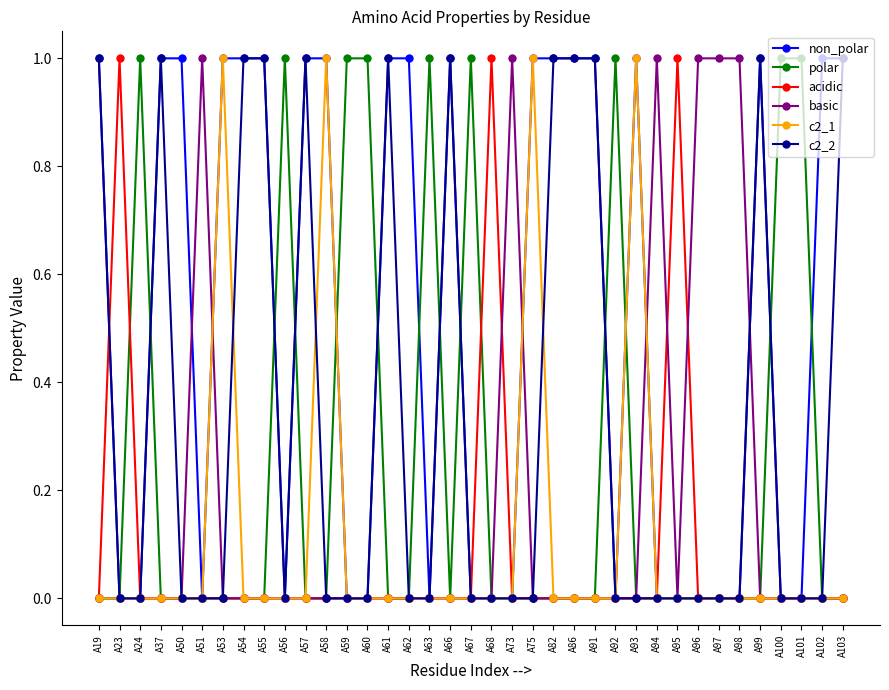

True or false: acidic has more than 0 interior local peaks.

True